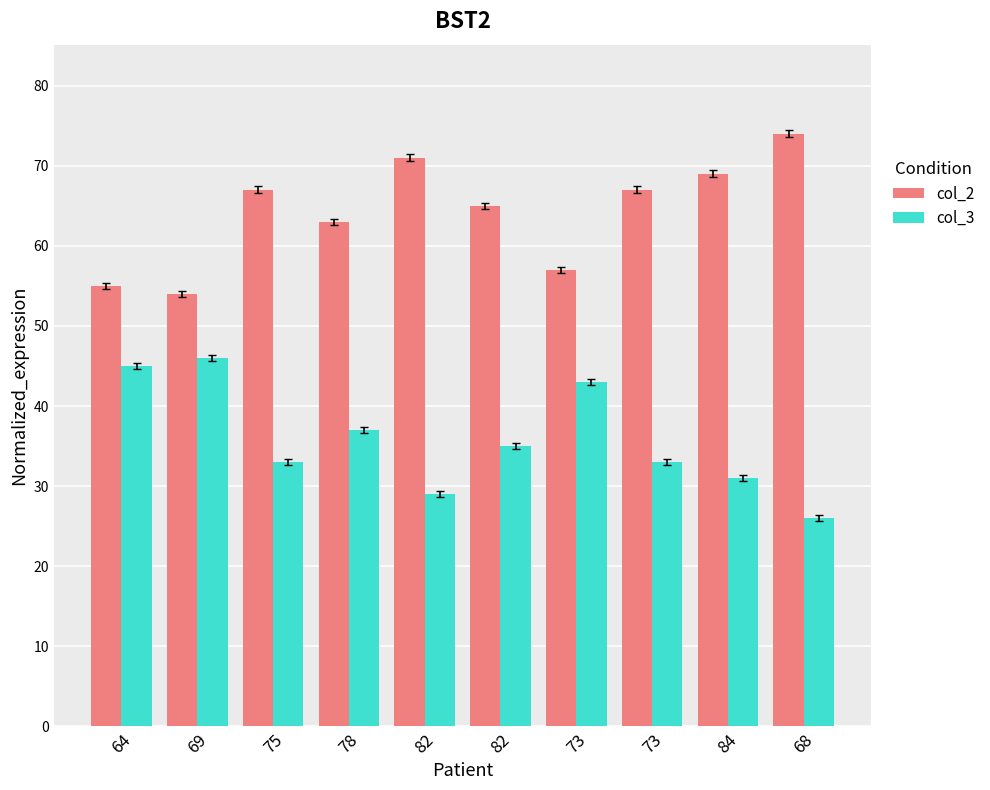

Are the bars horizontal?

No